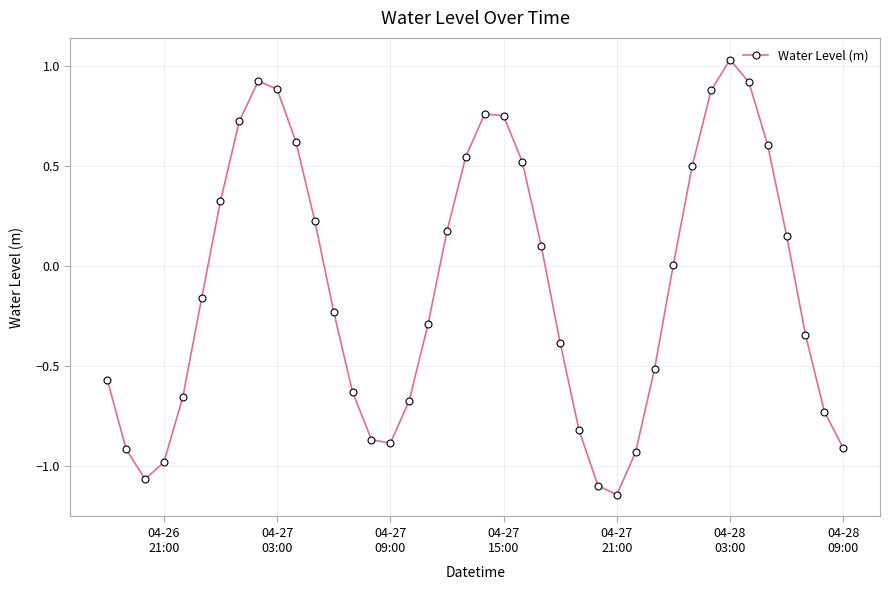

What is the difference between the second highest and minimum values?

2.1